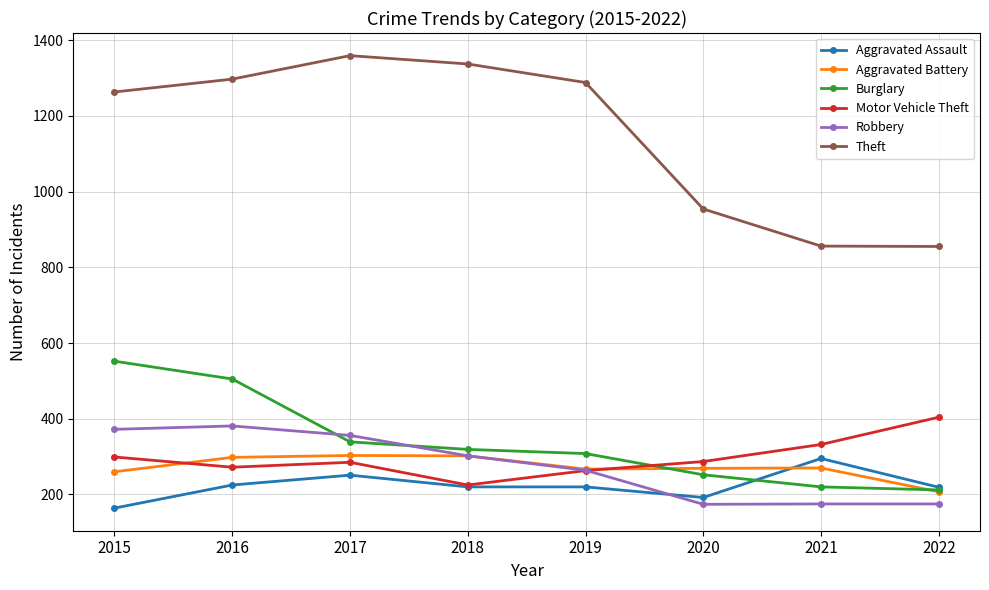

How many lines are shown in the chart?

6